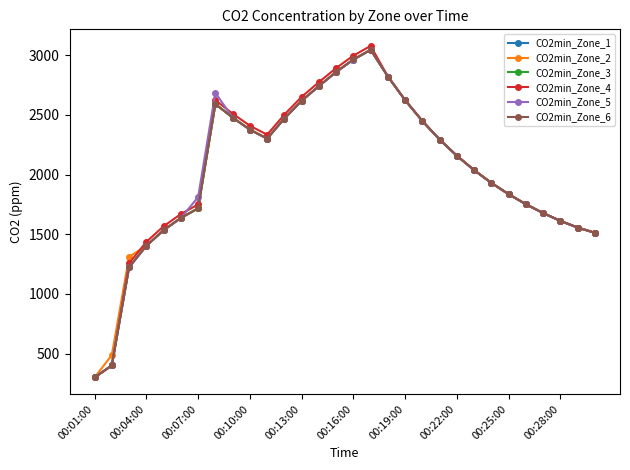

What is the value of the CO2min_Zone_4 point at the 7th from the left?

1749.2